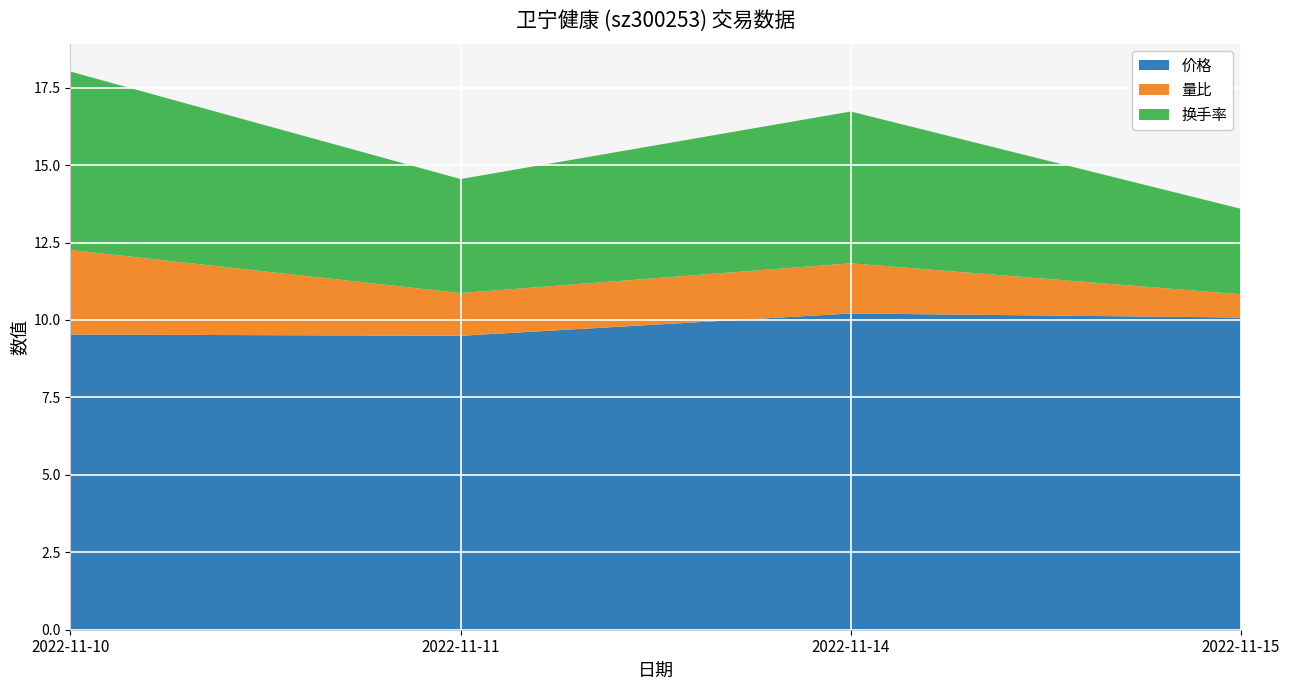

Reading left to right, transcribe all the data shown in this chart.

价格: 9.5	9.5	10.2	10.1
量比: 2.7	1.4	1.6	0.8
换手率: 5.8	3.7	4.9	2.8